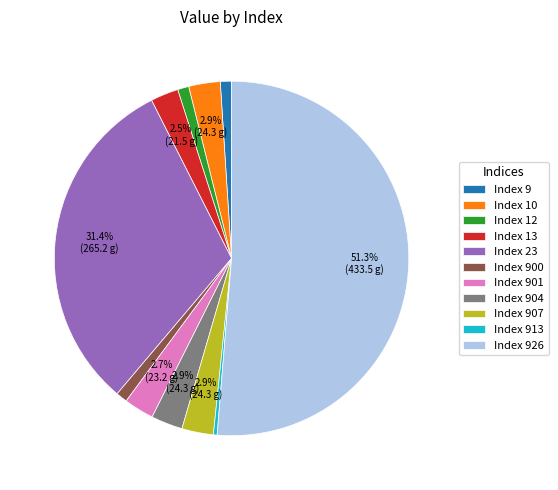

Which slice is the largest?

Index 926